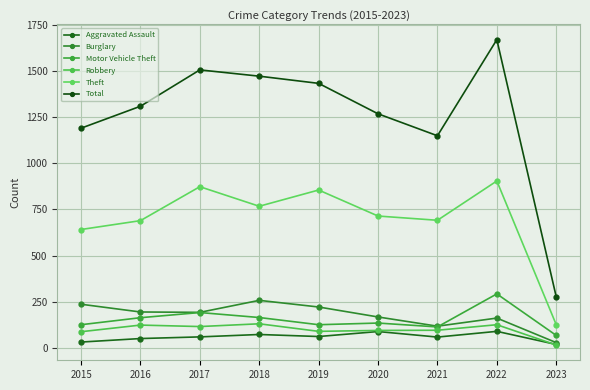

How many data points in Theft are less than 714?

4